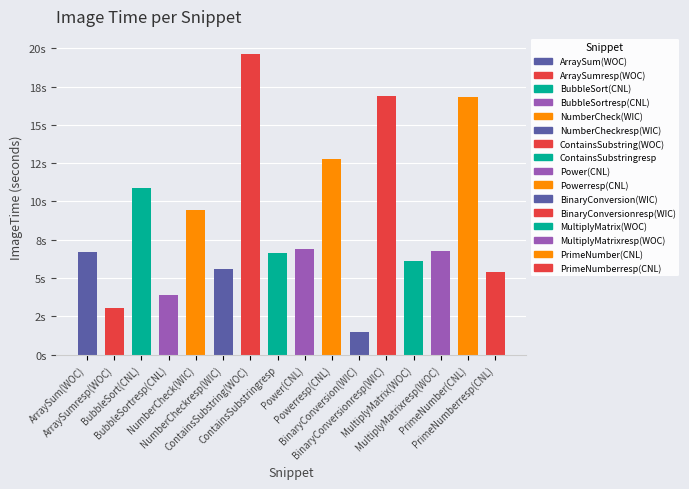

Rank the categories by value from highest to lowest.

ContainsSubstring(WOC), BinaryConversionresp(WIC), PrimeNumber(CNL), Powerresp(CNL), BubbleSort(CNL), NumberCheck(WIC), Power(CNL), MultiplyMatrixresp(WOC), ArraySum(WOC), ContainsSubstringresp, MultiplyMatrix(WOC), NumberCheckresp(WIC), PrimeNumberresp(CNL), BubbleSortresp(CNL), ArraySumresp(WOC), BinaryConversion(WIC)